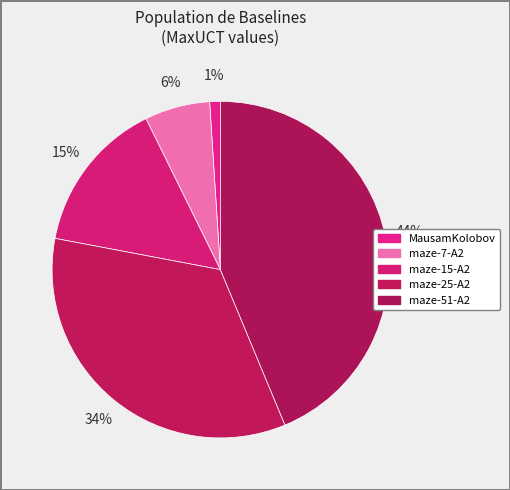

Which slice is the smallest?

MausamKolobov